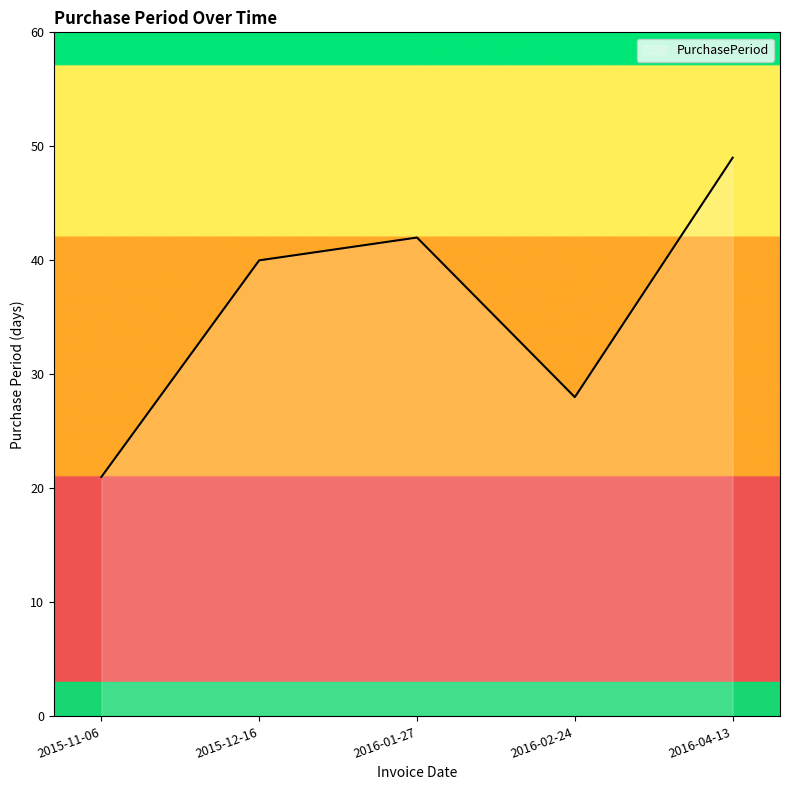

What value does the data have at 2016-02-24, to the nearest 10?

30